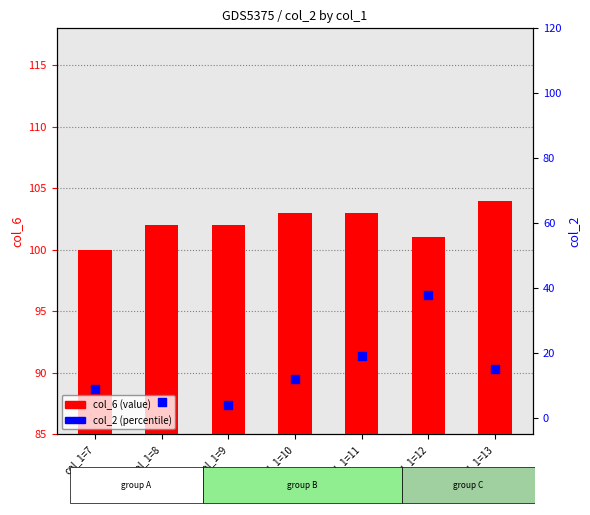

What is the total value across all series at col_1=7?

109